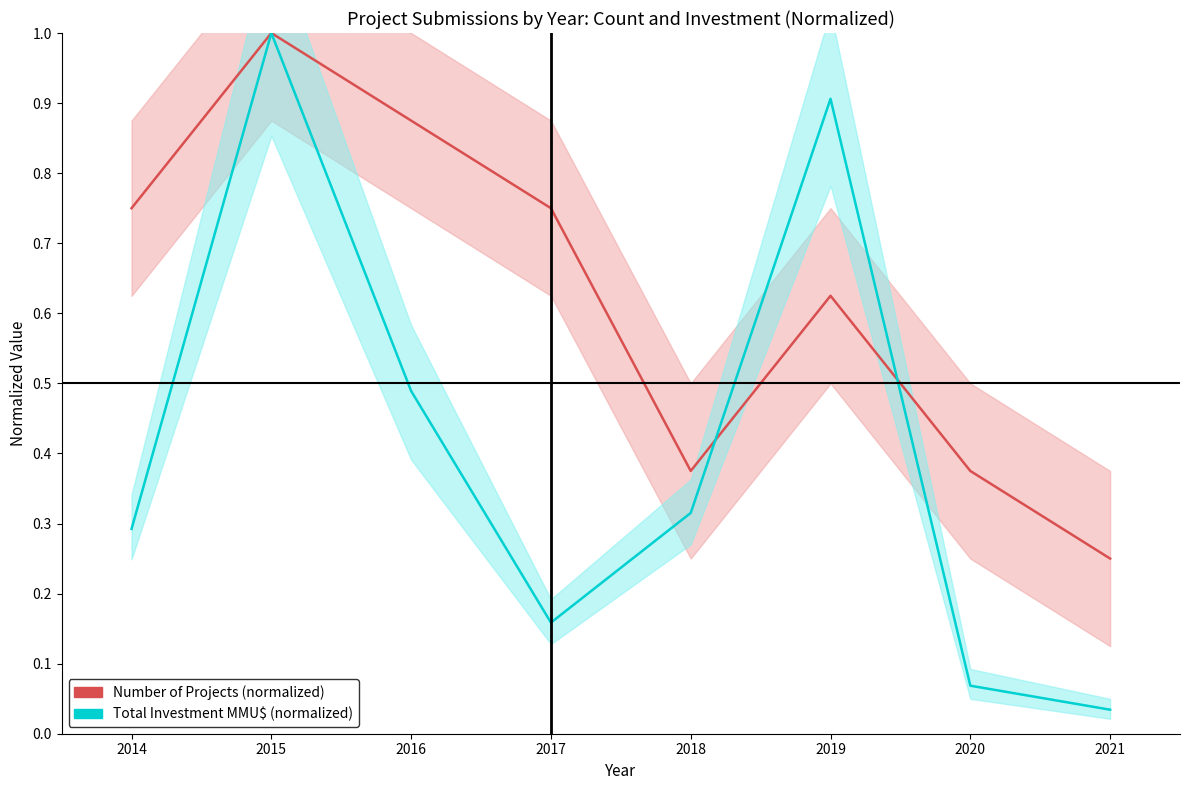

What is the difference between the second highest and minimum values in the Total Investment (normalized) series?

0.9